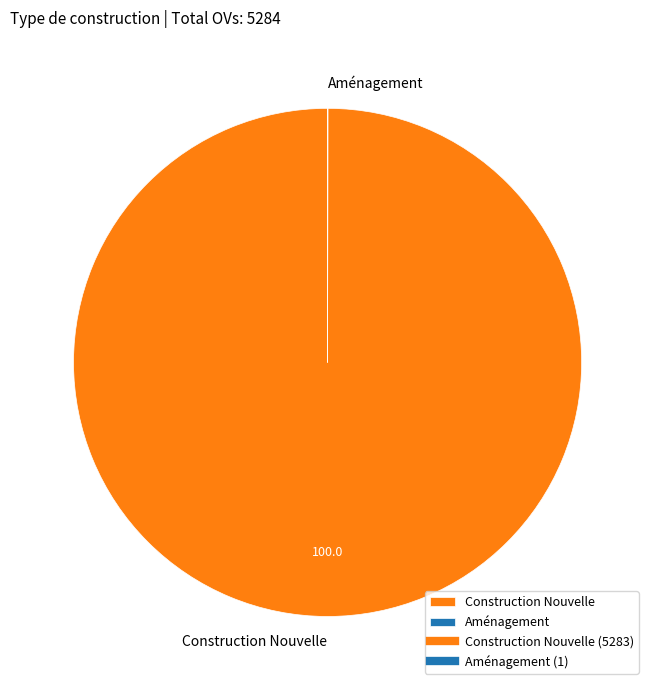

Which slice is the largest?

Construction Nouvelle